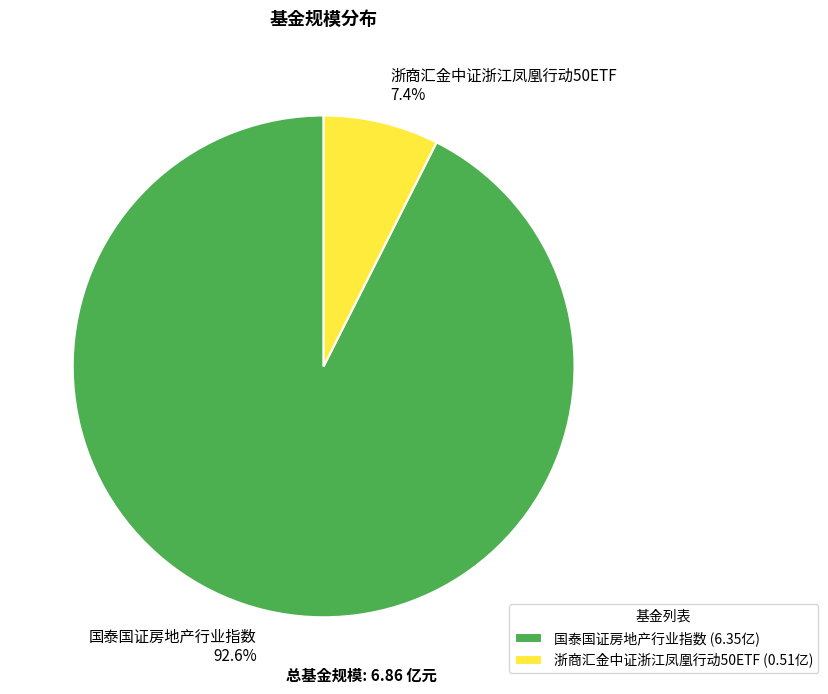

How many segments does this pie chart have?

2